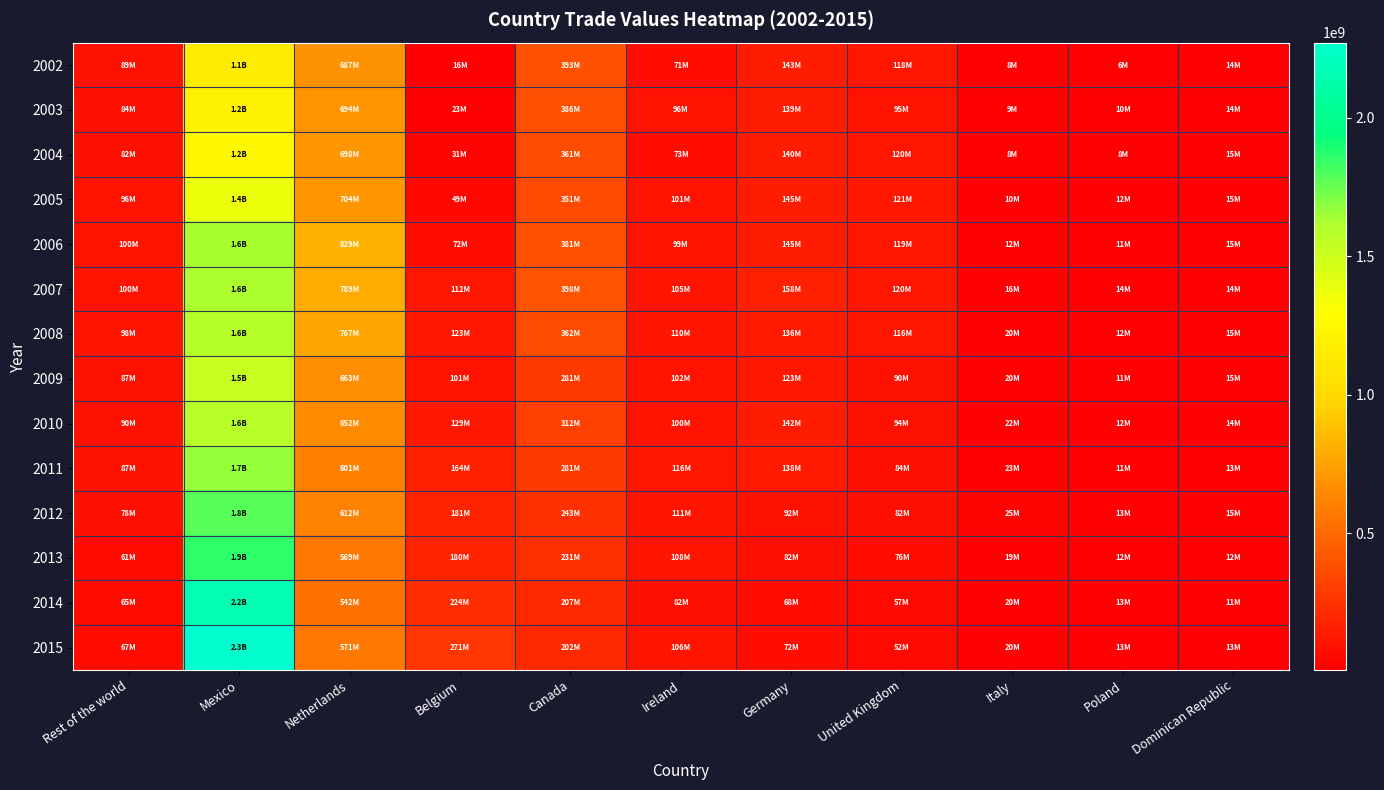

At which category is the sum across all series the highest?

Mexico